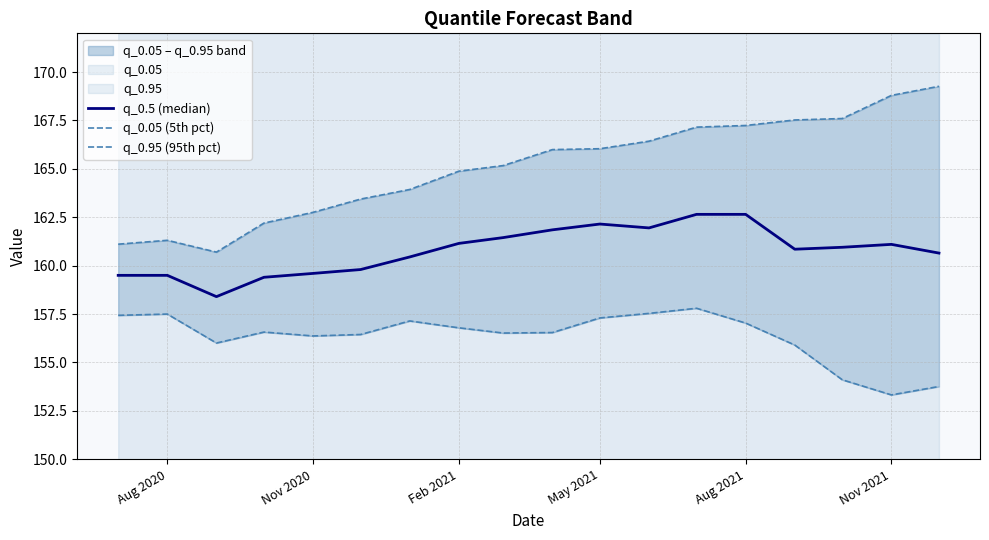

At how many categories does at least one series exceed 156?

18